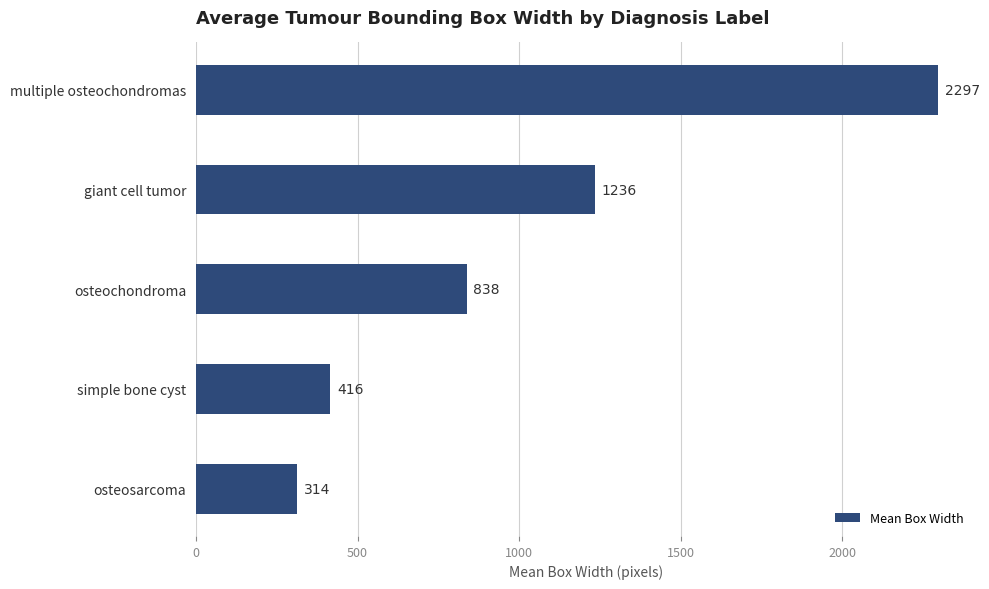

Is it true that the value at simple bone cyst is 741.0?

False